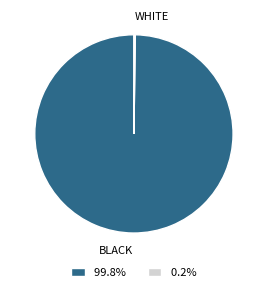

Is there a majority slice in this chart?

Yes